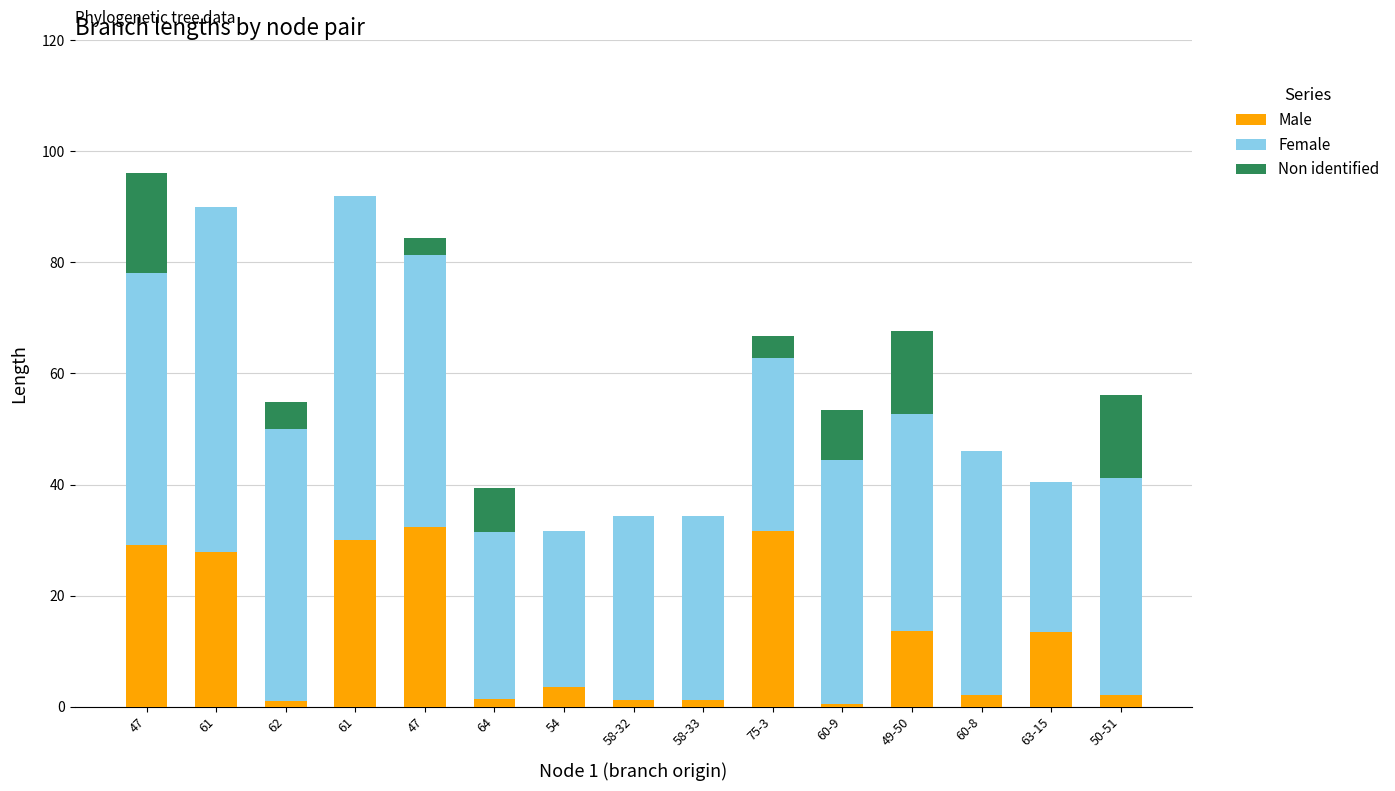

Count the number of categories in the chart.

15